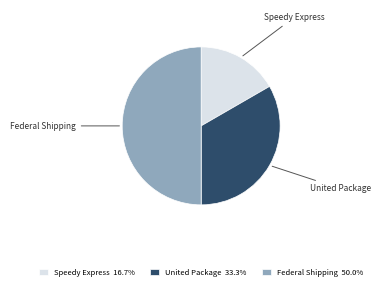

Do Federal Shipping 50.0% and United Package 33.3% together represent more than half of the pie?

Yes